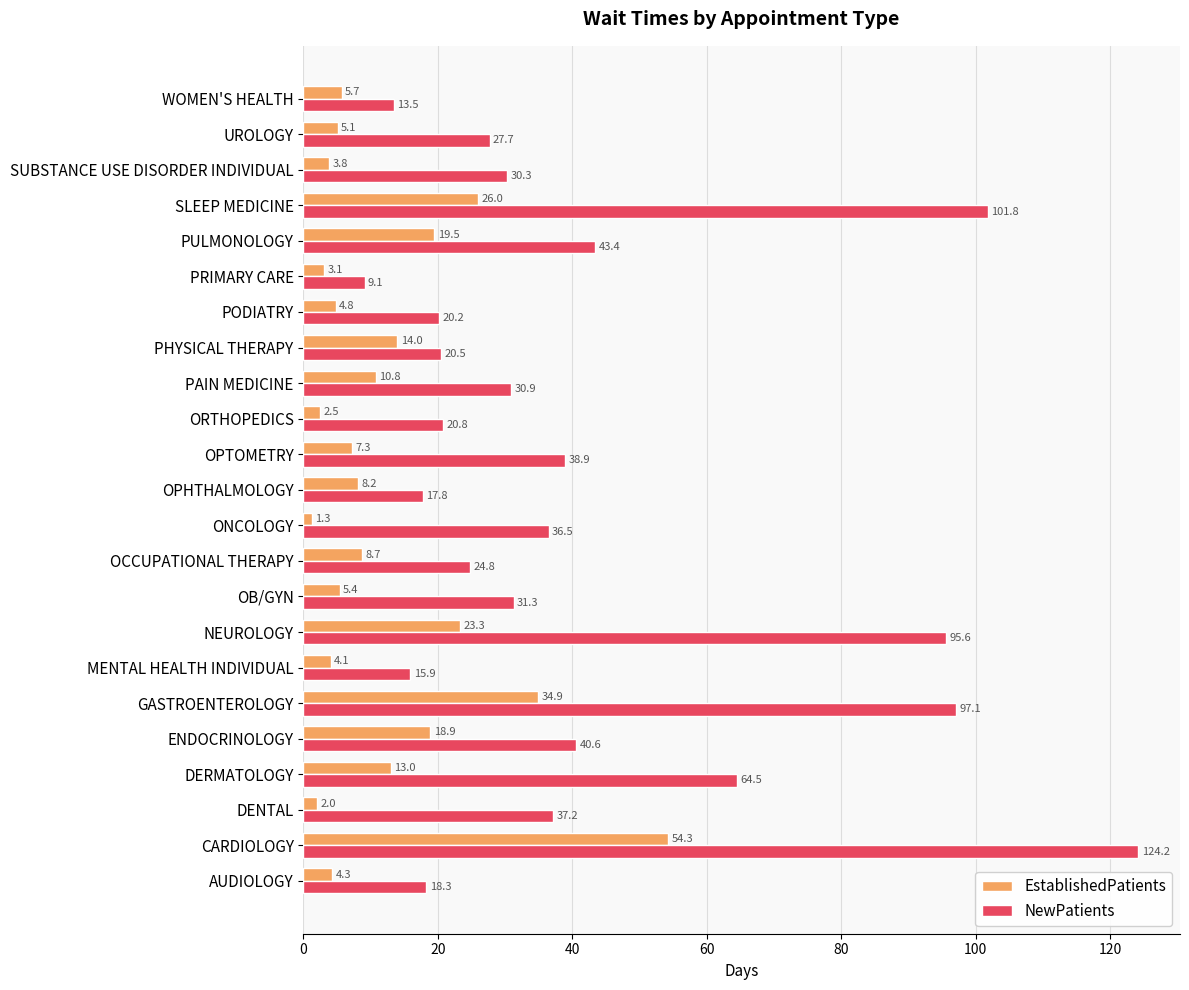

The value of EstablishedPatients at CARDIOLOGY is 54.3. True or false?

True